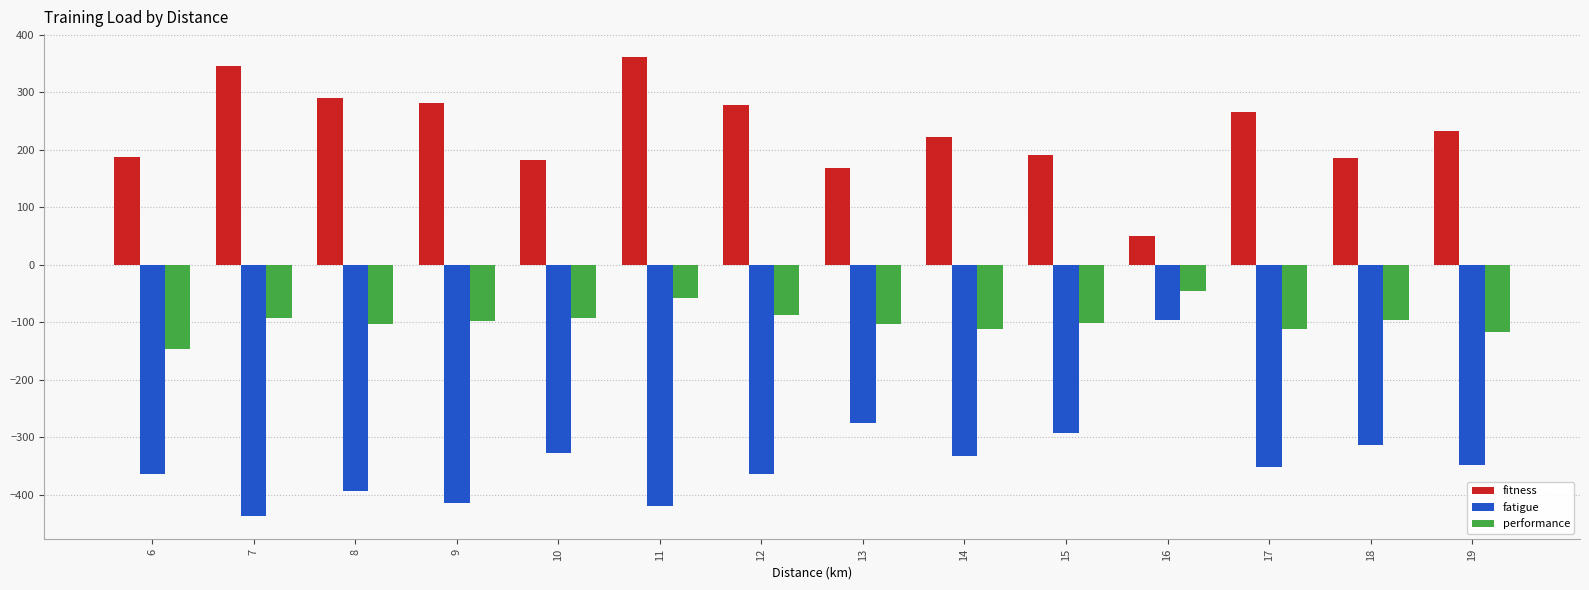

Which series has the widest spread of values?

fatigue